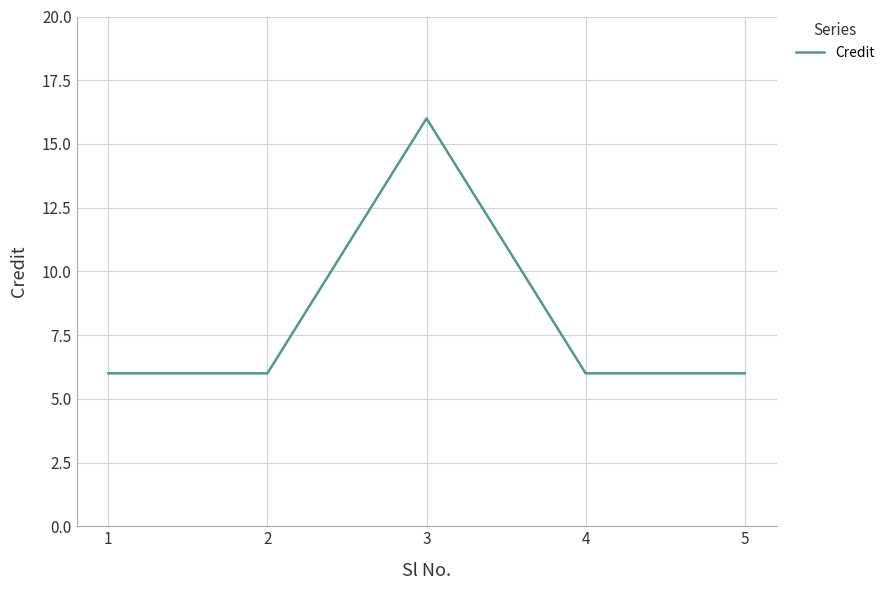

The value at 1 is 4. True or false?

False